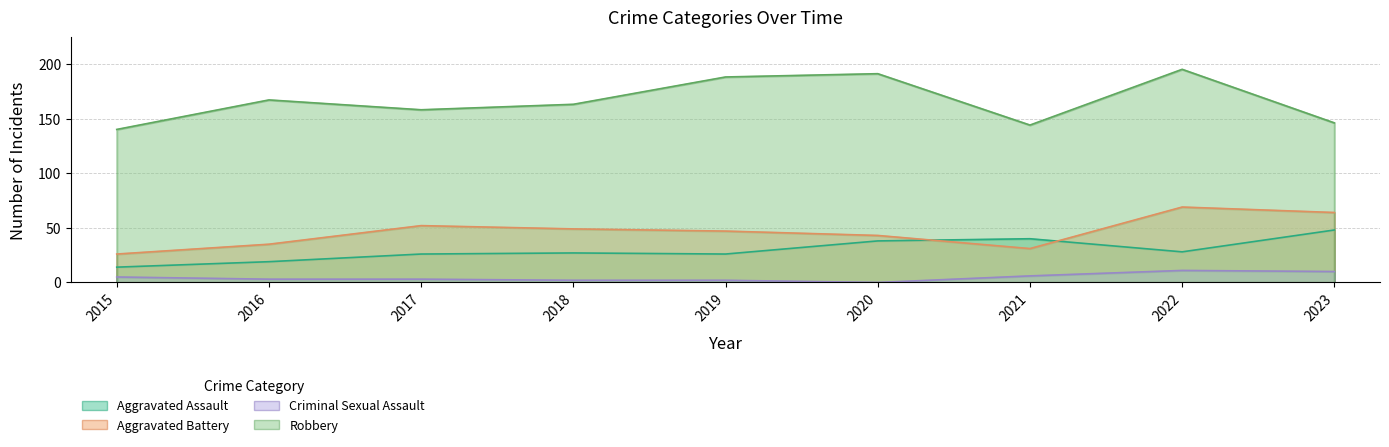

The value of Aggravated Assault at 2019 is 26. True or false?

True